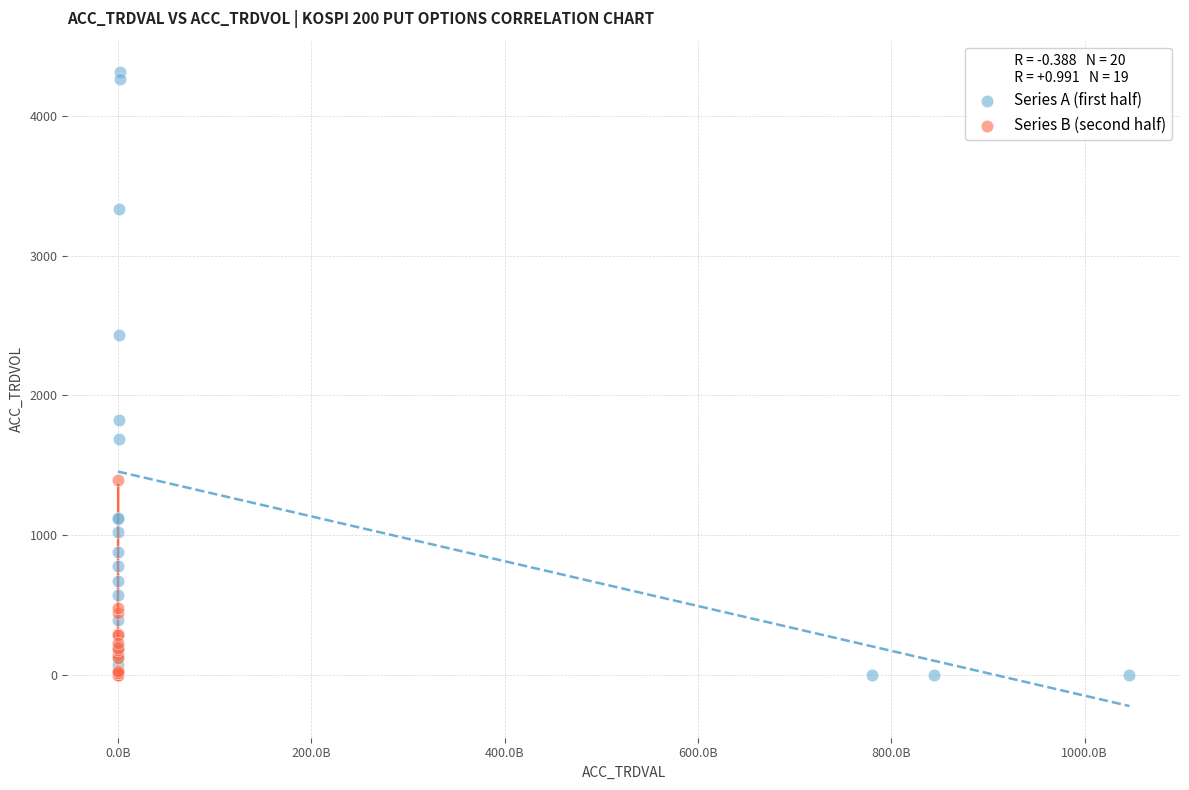

Which series reaches the maximum Y coordinate?

Series A (first half)